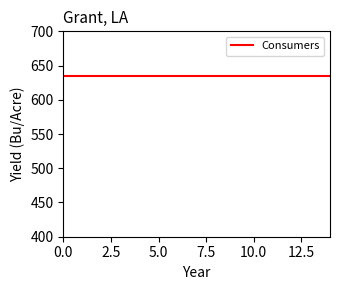

The value of Consumers at 14 is 158. True or false?

False